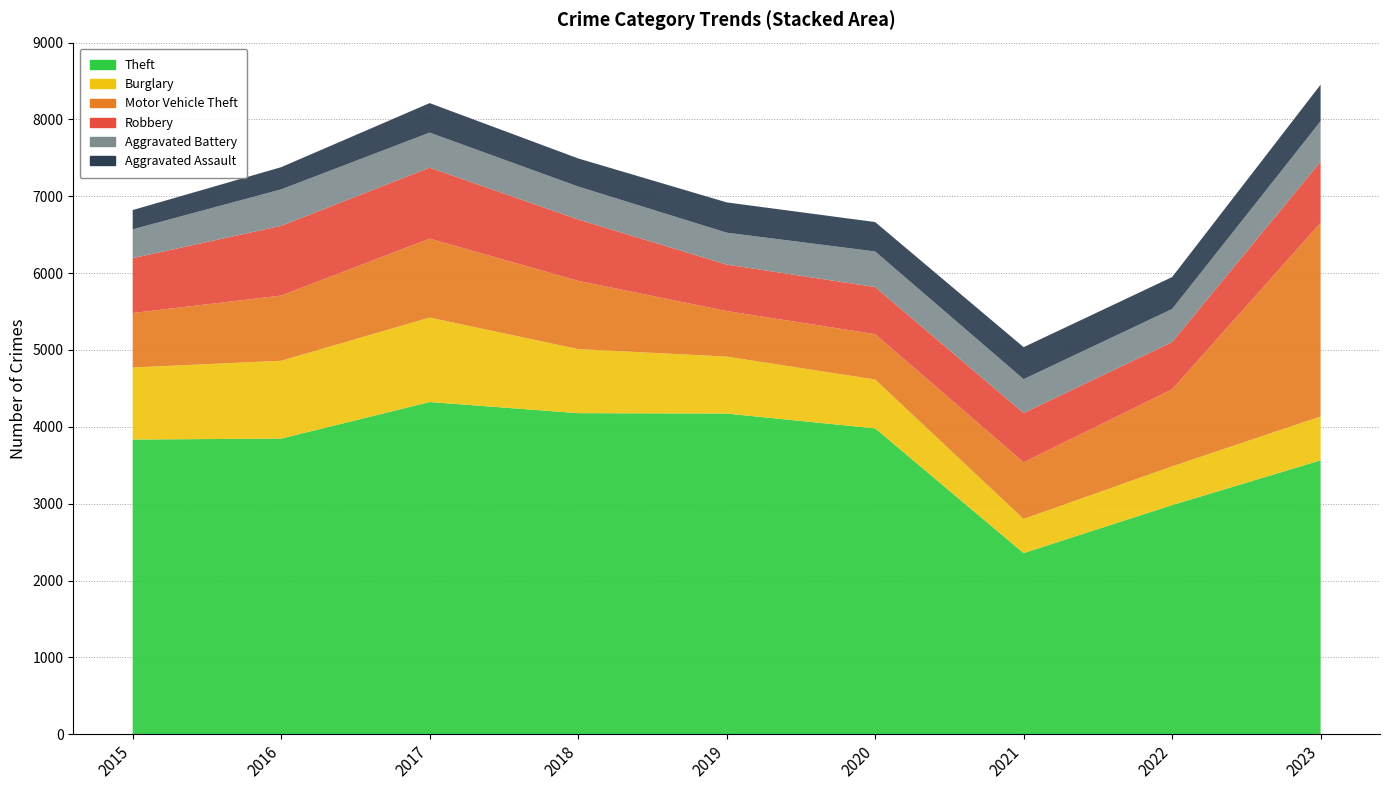

Reading right to left, extract all data points from this chart.

Theft: 3564	2982	2357	3980	4173	4178	4323	3847	3835
Burglary: 571	504	444	636	741	834	1099	1013	937
Motor Vehicle Theft: 2520	1002	738	590	593	888	1027	848	709
Robbery: 797	615	641	613	605	799	924	908	714
Aggravated Battery: 525	430	440	463	415	428	456	474	375
Aggravated Assault: 476	416	417	383	394	366	384	289	251